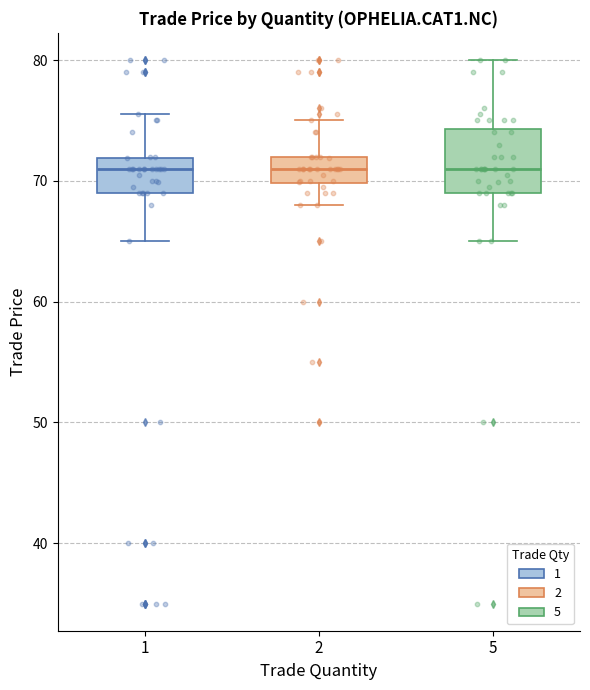

Where does the upper whisker of the box at x = 1 end on the y-axis? The values are not printed on the chart, so give them approximately, as read against the axis.

76